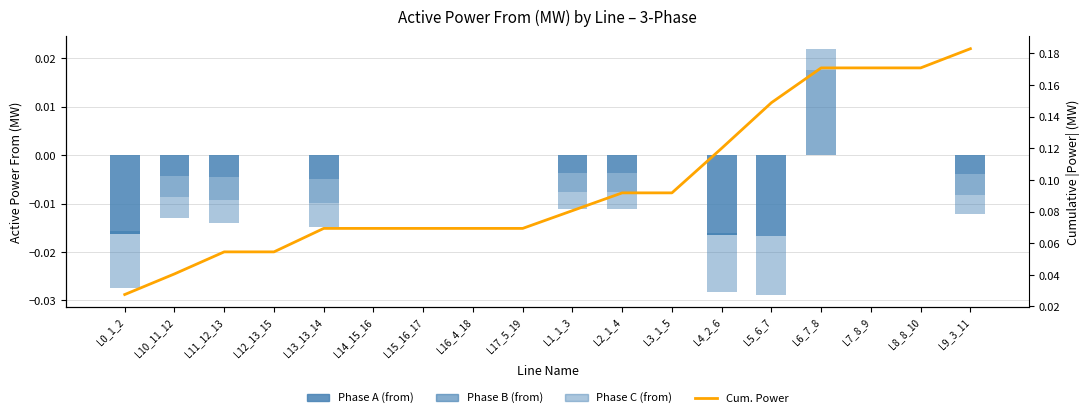

Reading left to right, list all the values displayed in this chart.

pf_p_a_from_mw: L0_1_2=-0.0	L10_11_12=-0.0	L11_12_13=-0.0	L12_13_15=0.0	L13_13_14=-0.0	L14_15_16=0.0	L15_16_17=0.0	L16_4_18=0.0	L17_5_19=0.0	L1_1_3=-0.0	L2_1_4=-0.0	L3_1_5=0.0	L4_2_6=-0.0	L5_6_7=-0.0	L6_7_8=0.0	L7_8_9=0.0	L8_8_10=0.0	L9_3_11=-0.0
pf_p_b_from_mw: L0_1_2=0.0	L10_11_12=-0.0	L11_12_13=-0.0	L12_13_15=0.0	L13_13_14=-0.0	L14_15_16=0.0	L15_16_17=0.0	L16_4_18=0.0	L17_5_19=0.0	L1_1_3=-0.0	L2_1_4=-0.0	L3_1_5=0.0	L4_2_6=0.0	L5_6_7=0.0	L6_7_8=0.0	L7_8_9=0.0	L8_8_10=0.0	L9_3_11=-0.0
pf_p_c_from_mw: L0_1_2=-0.0	L10_11_12=-0.0	L11_12_13=-0.0	L12_13_15=0.0	L13_13_14=-0.0	L14_15_16=0.0	L15_16_17=0.0	L16_4_18=0.0	L17_5_19=0.0	L1_1_3=-0.0	L2_1_4=-0.0	L3_1_5=0.0	L4_2_6=-0.0	L5_6_7=-0.0	L6_7_8=0.0	L7_8_9=0.0	L8_8_10=0.0	L9_3_11=-0.0
Cum. Active Power: L0_1_2=0.0	L10_11_12=0.0	L11_12_13=0.1	L12_13_15=0.1	L13_13_14=0.1	L14_15_16=0.1	L15_16_17=0.1	L16_4_18=0.1	L17_5_19=0.1	L1_1_3=0.1	L2_1_4=0.1	L3_1_5=0.1	L4_2_6=0.1	L5_6_7=0.1	L6_7_8=0.2	L7_8_9=0.2	L8_8_10=0.2	L9_3_11=0.2